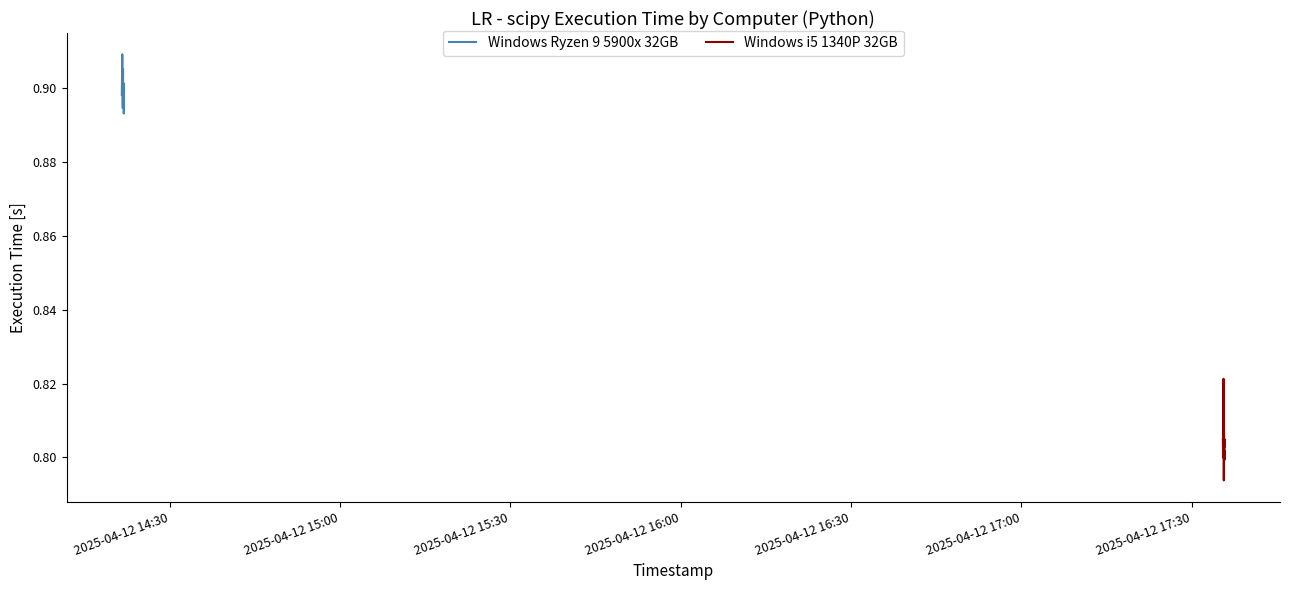

The Windows i5 1340P 32GB series shows 1.2 at 8. True or false?

False